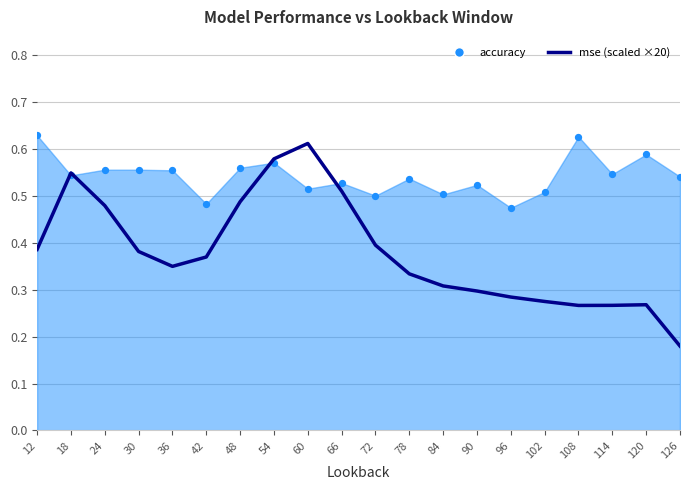

Which has a higher value, 48 or 54?

54